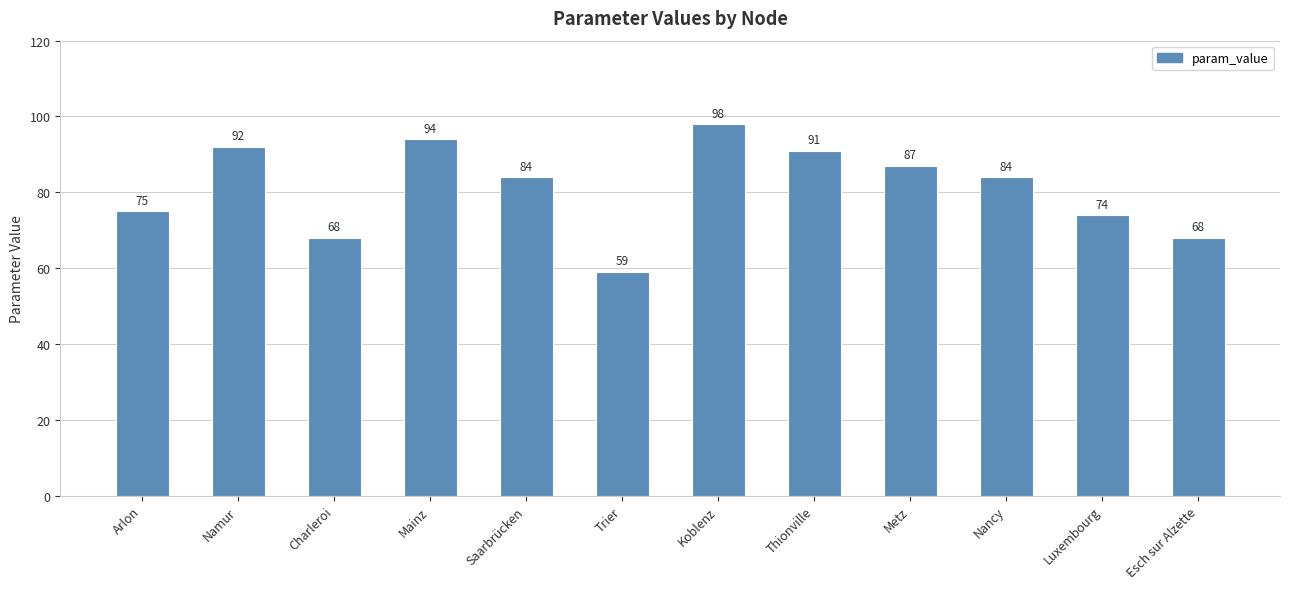

How many series are shown in this chart?

1